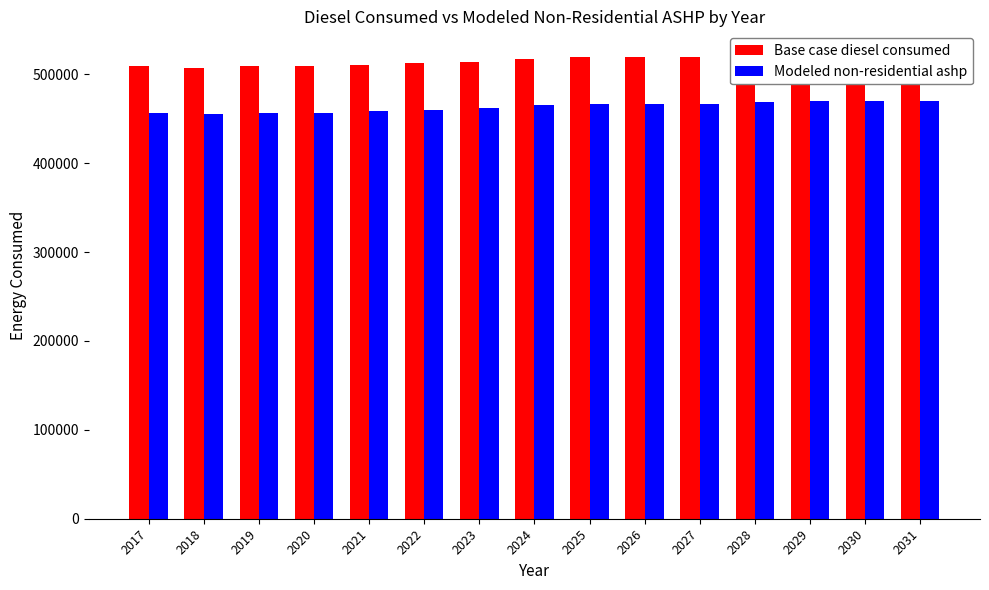

What is the sum of the Base case diesel consumed values at 2025 and 2029?

1041107.6